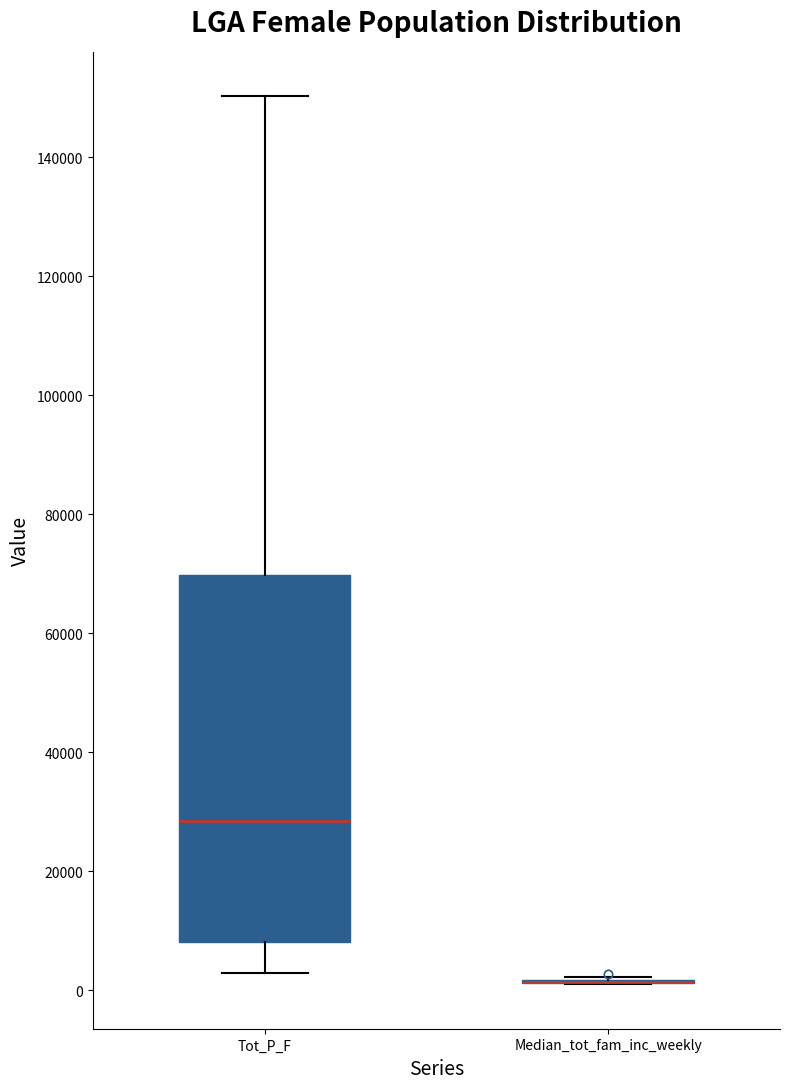

Which box is the tallest, from its lower edge to its upper edge?

Tot_P_F